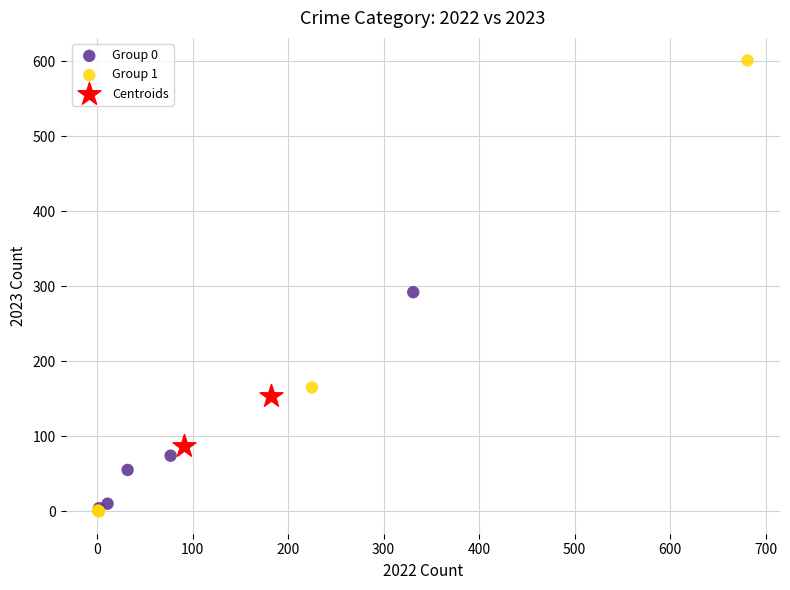

What are all the series names shown in the legend?

Group 0, Group 1, Centroids